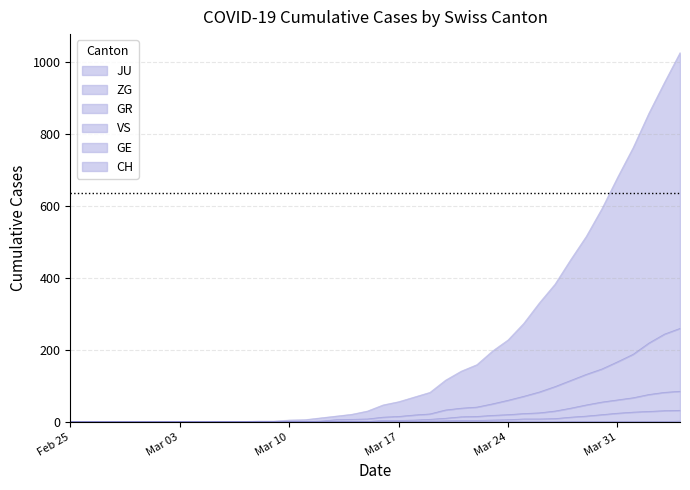

Does the chart display data point markers on the line(s)?

No